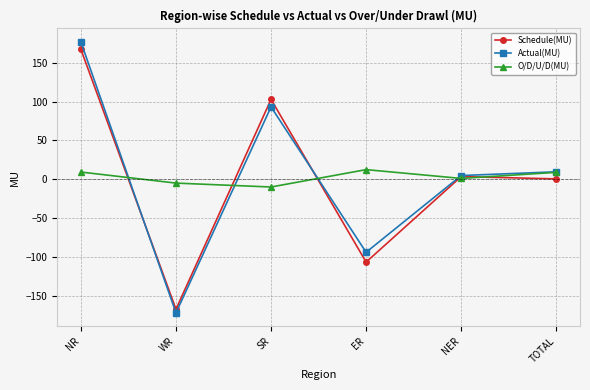

Does the chart have visible grid lines?

Yes